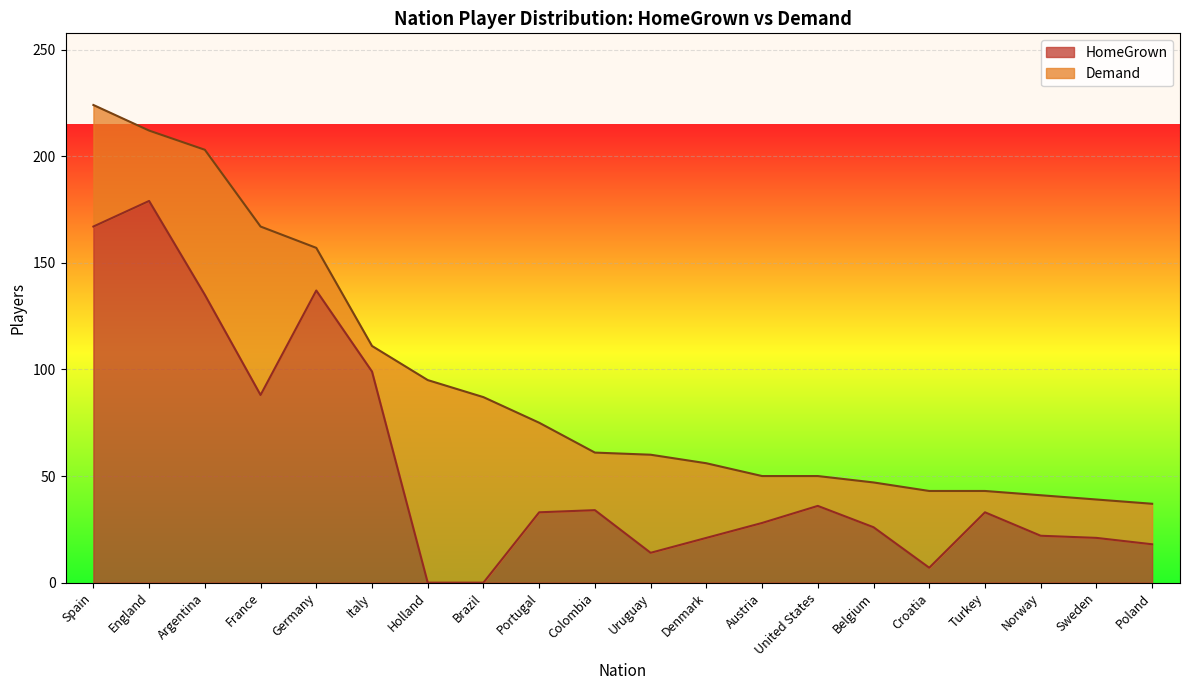

Rank the categories by value from highest to lowest.

England, Spain, Germany, Argentina, Italy, France, United States, Colombia, Portugal, Turkey, Austria, Belgium, Norway, Denmark, Sweden, Poland, Uruguay, Croatia, Holland, Brazil